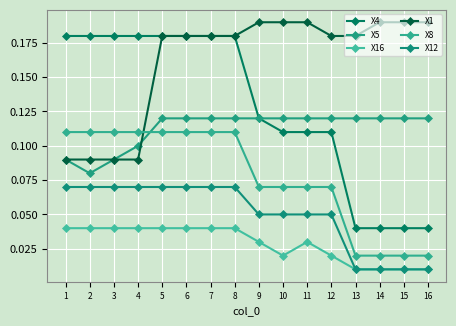

How many lines are shown in the chart?

6